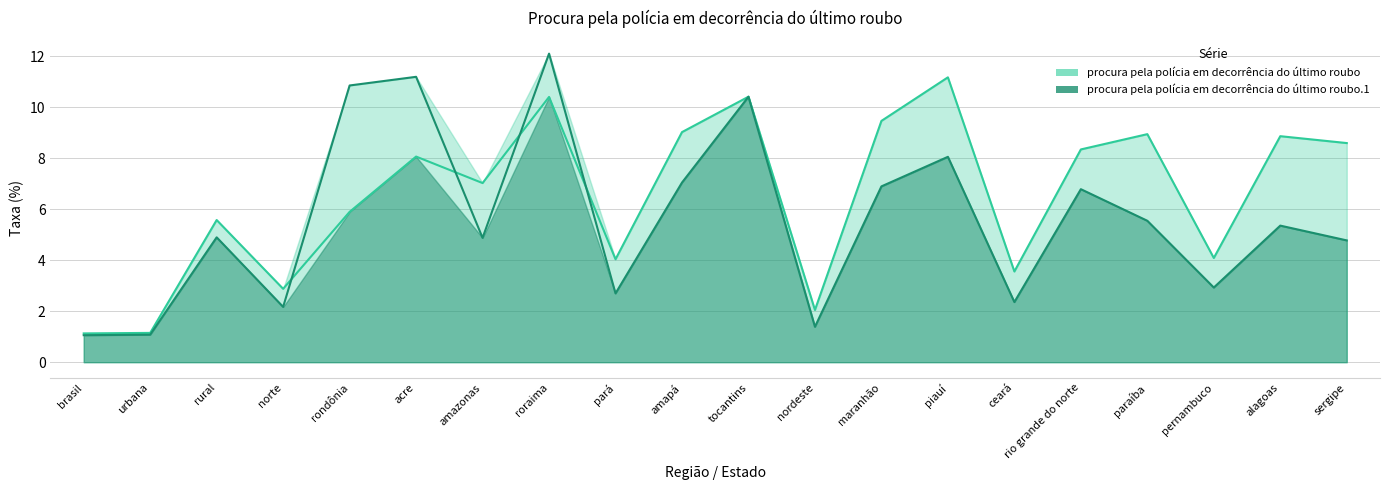

At how many categories does at least one series exceed 1?

20